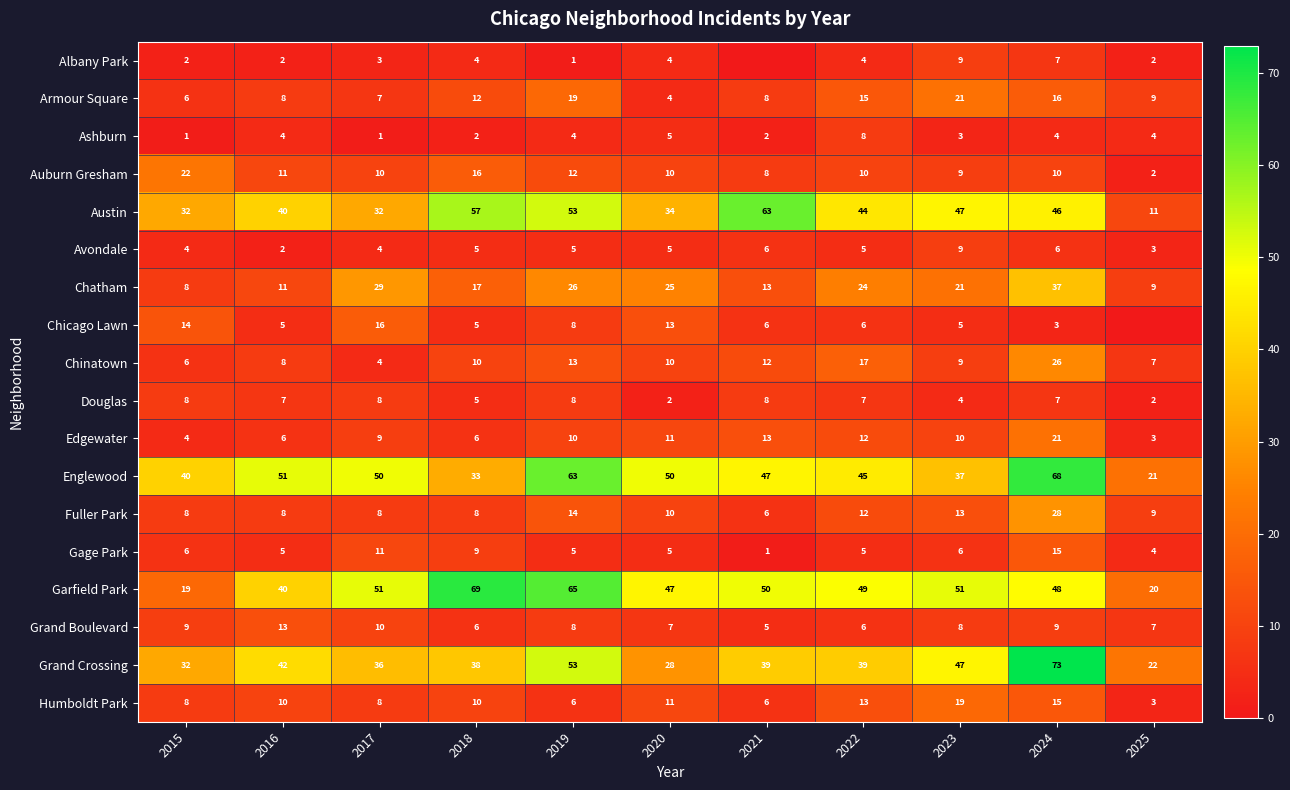

Rank the categories by Chatham value from highest to lowest.

2024, 2017, 2019, 2020, 2022, 2023, 2018, 2021, 2016, 2025, 2015